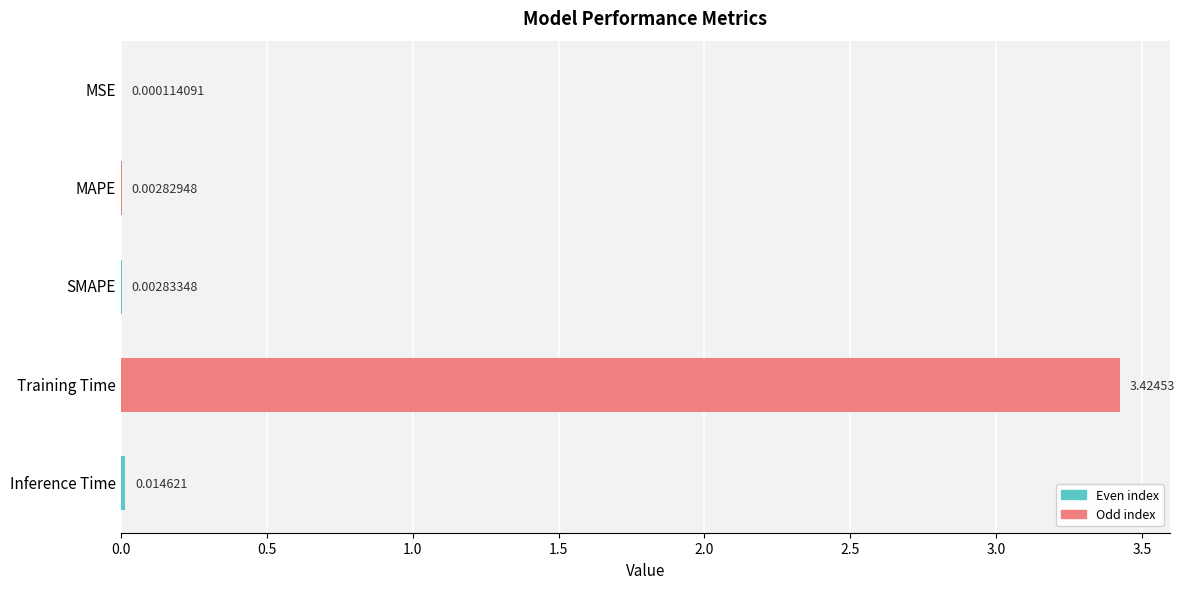

Between Inference Time and Training Time, which is larger?

Training Time